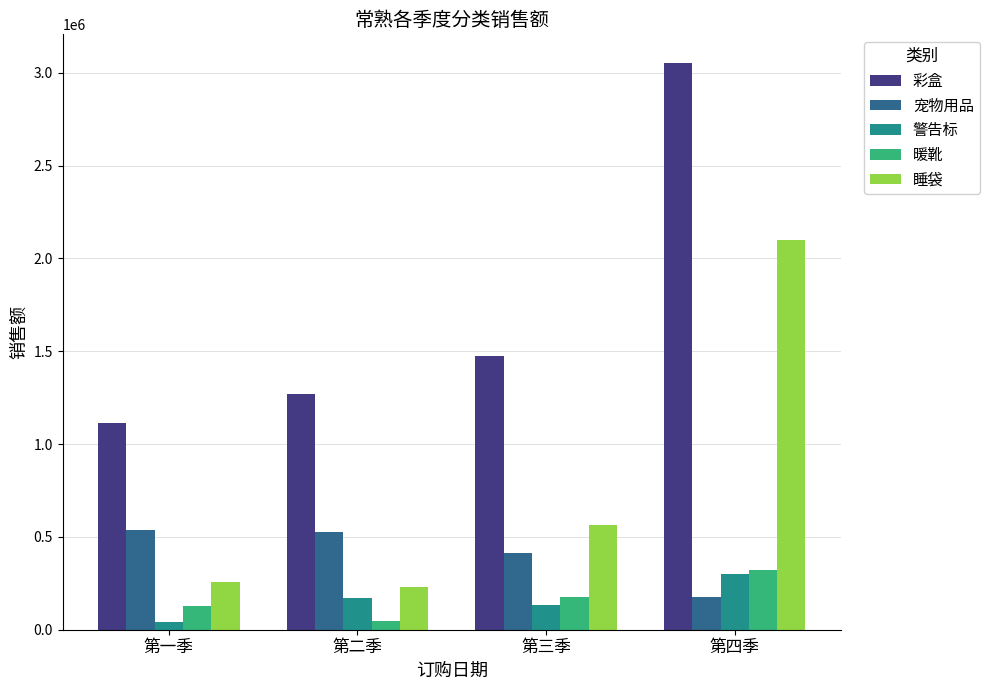

What is the label of the 3rd bar from the right?

第二季